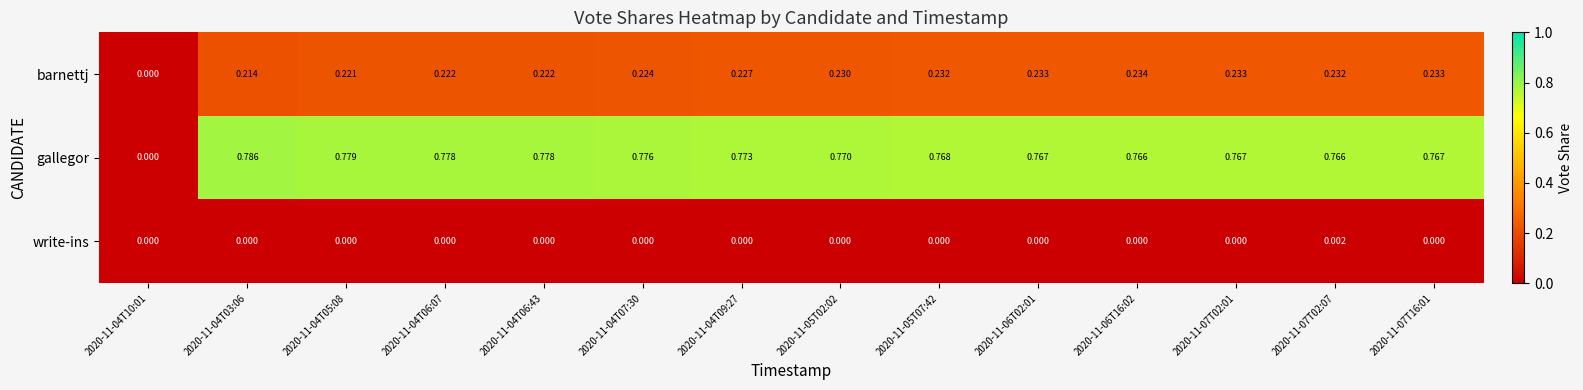

Which series has the widest spread of values?

gallegor